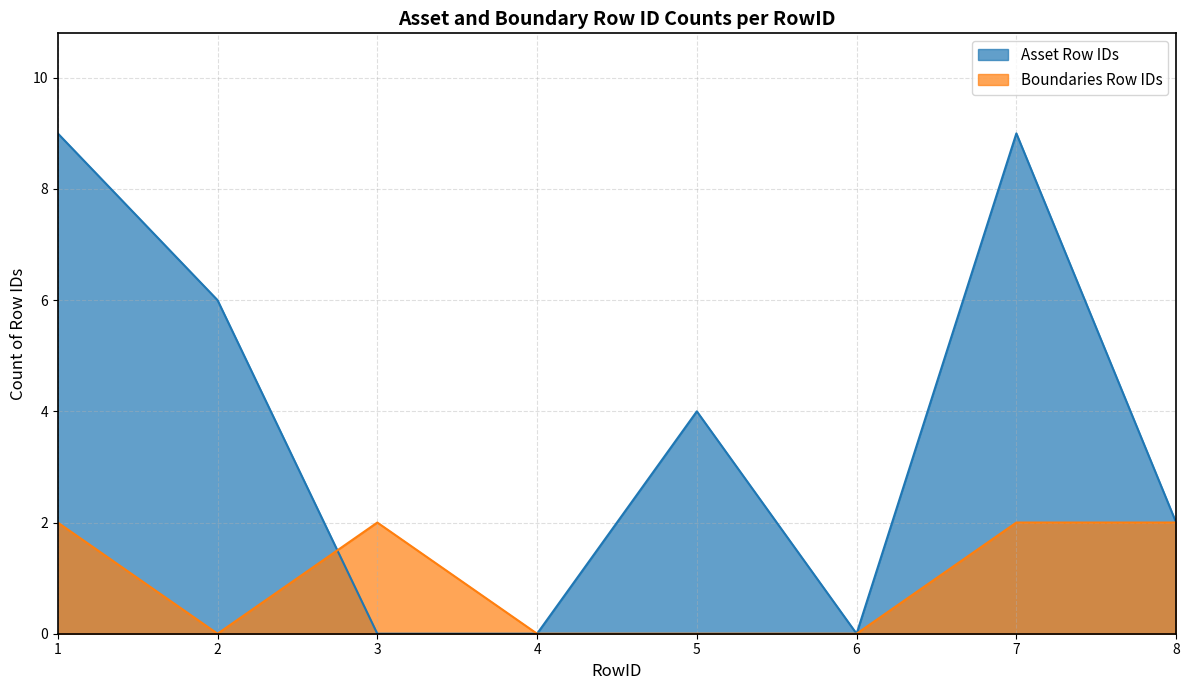

What is the difference between the maximum and minimum values in the Asset Row IDs count series?

9